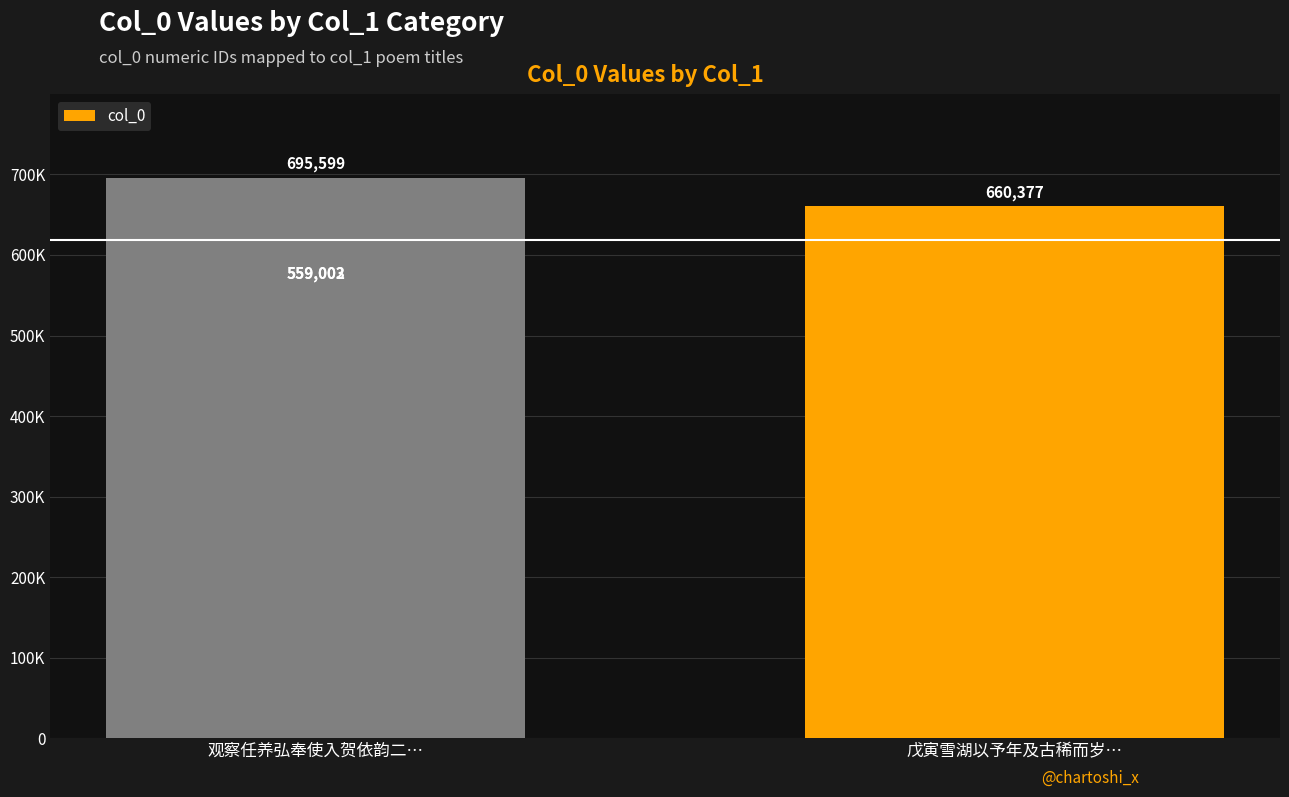

What is the sum of all values?

2473981